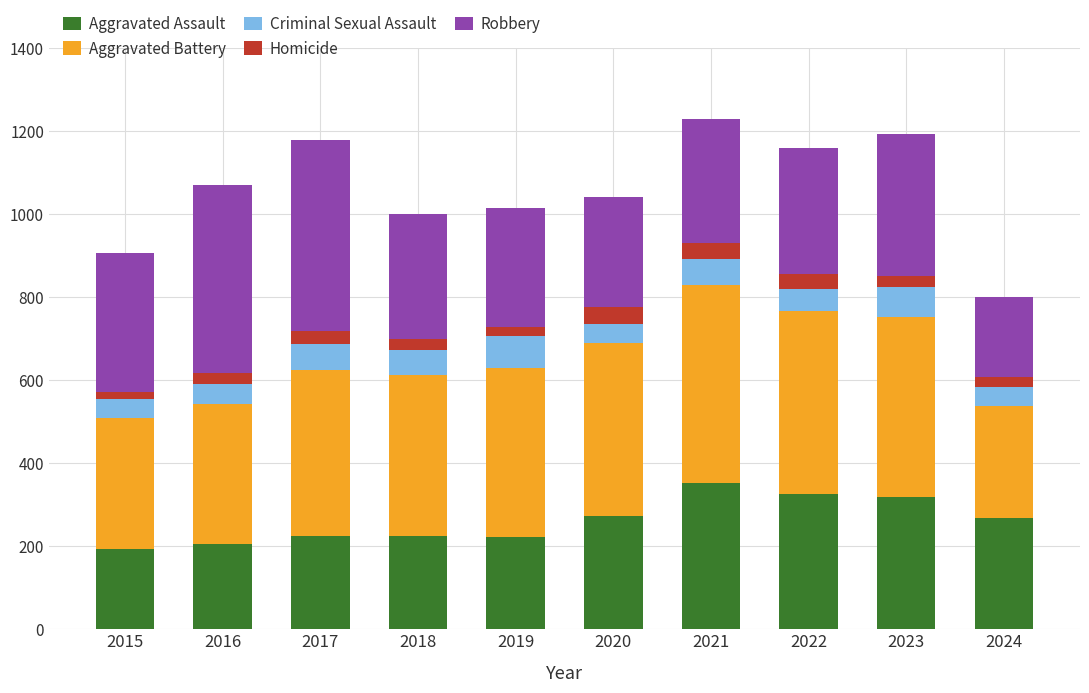

What is the average value of the Aggravated Assault series?

261